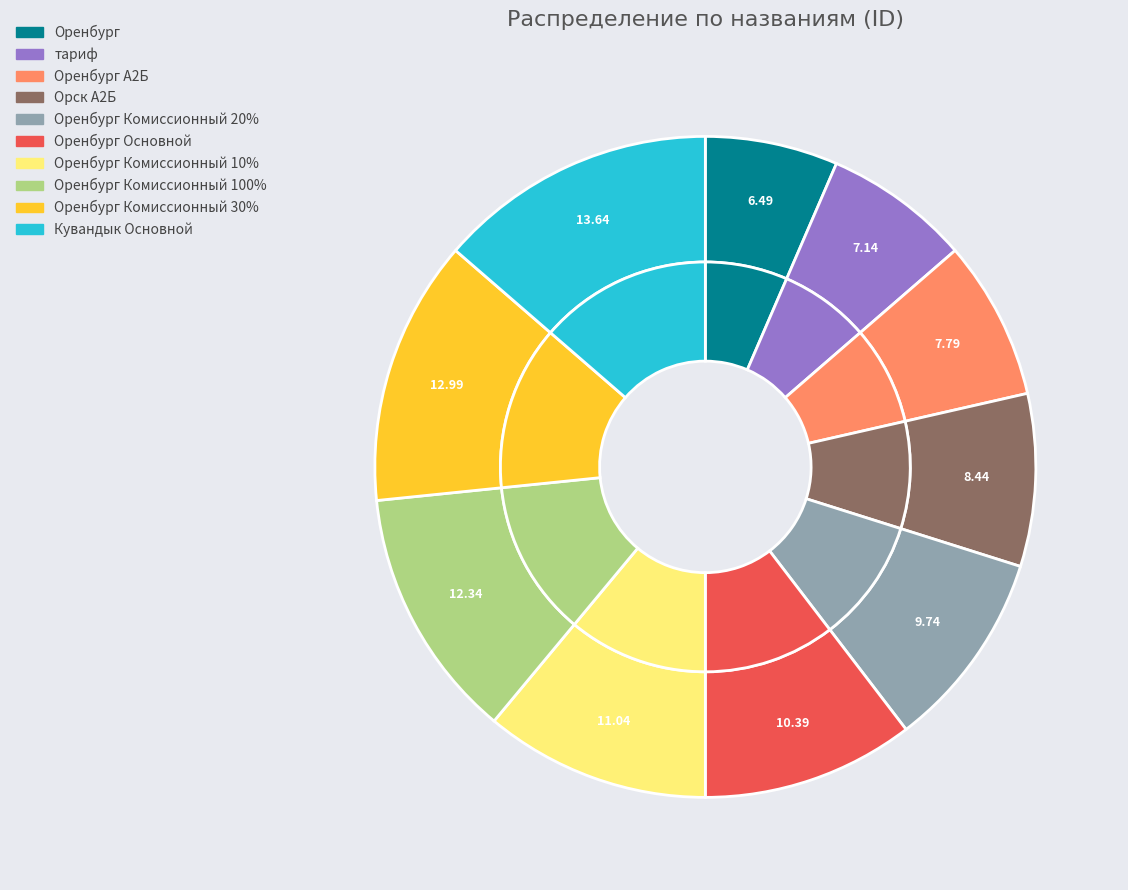

What portion of the pie excludes Оренбург Комиссионный 20%?

90.3%